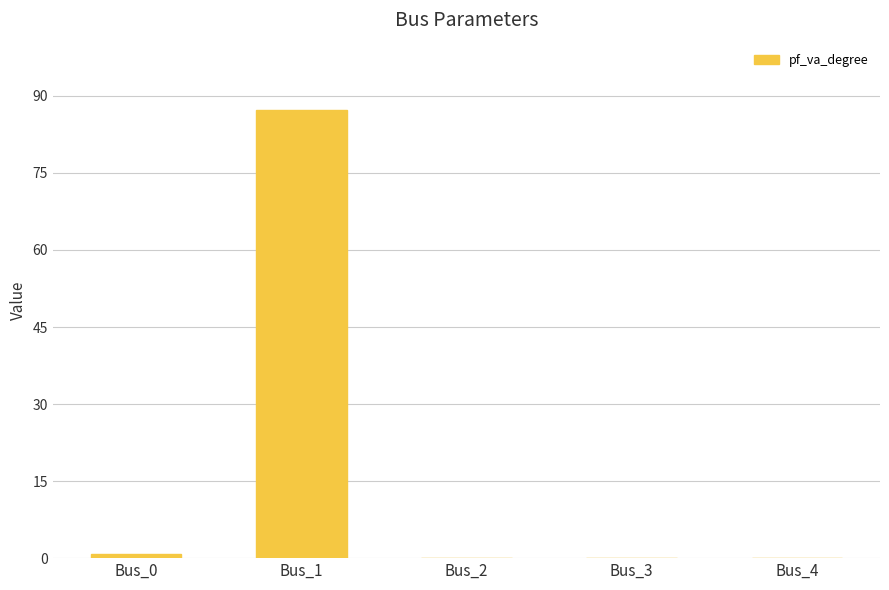

What is the difference between the values at Bus_1 and Bus_2?

87.3